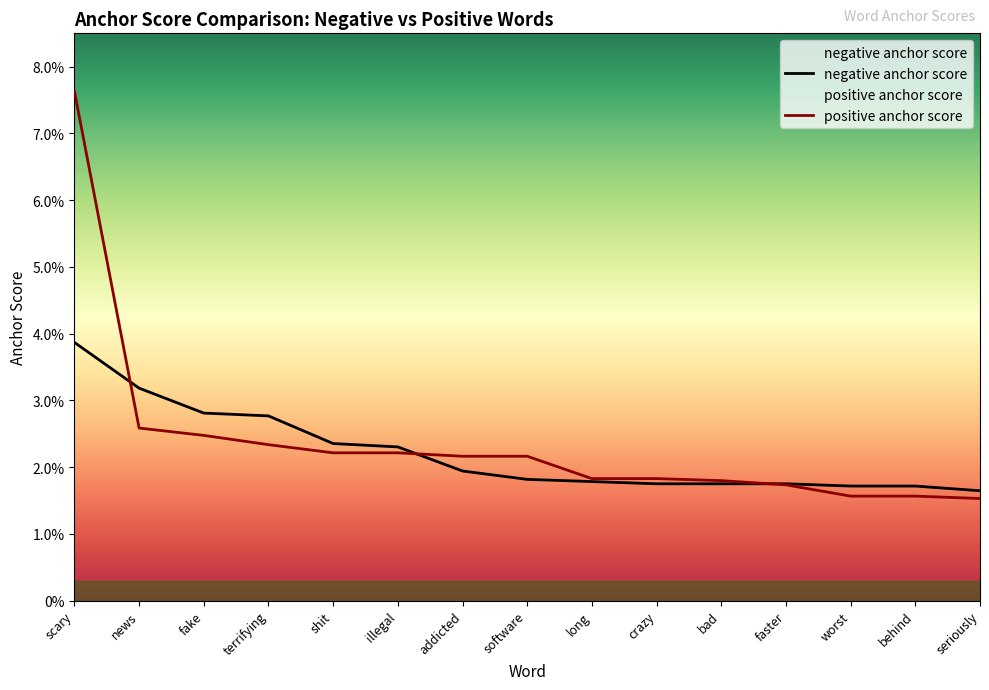

What is the label of the 15th point from the right?

scary